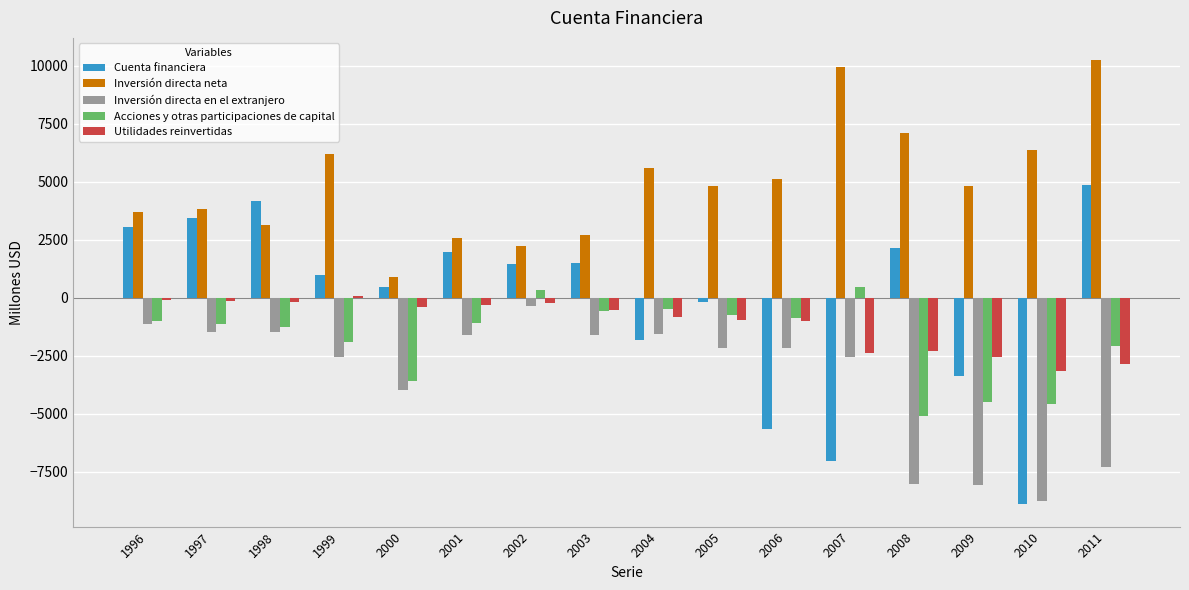

What is the greatest value displayed?

10239